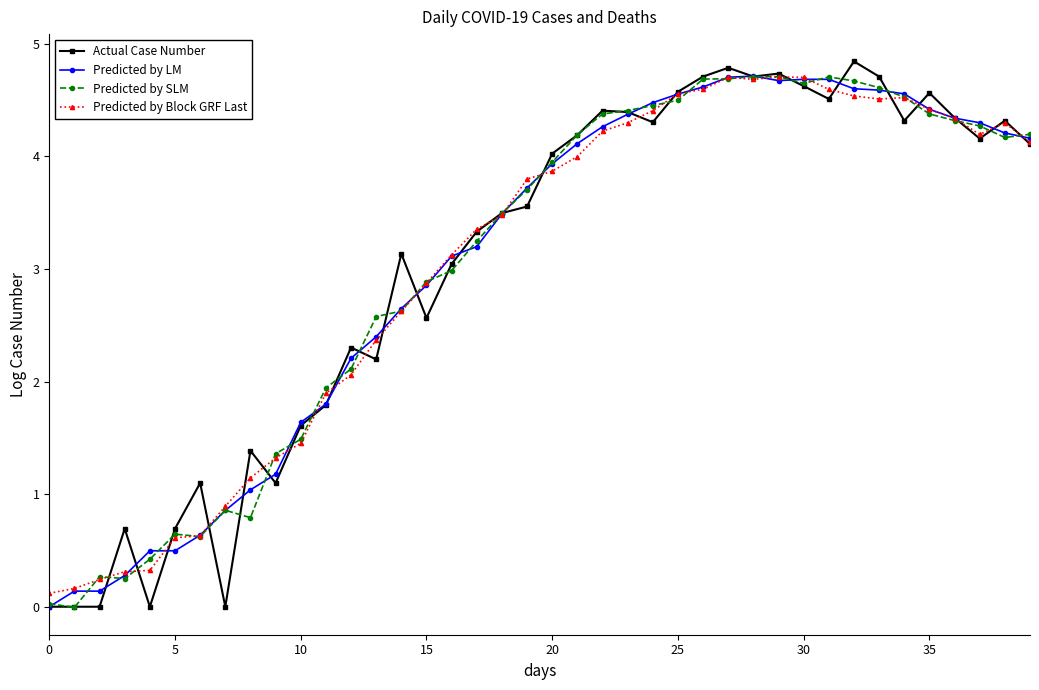

What is the average value of the Predicted by LM series?

3.0